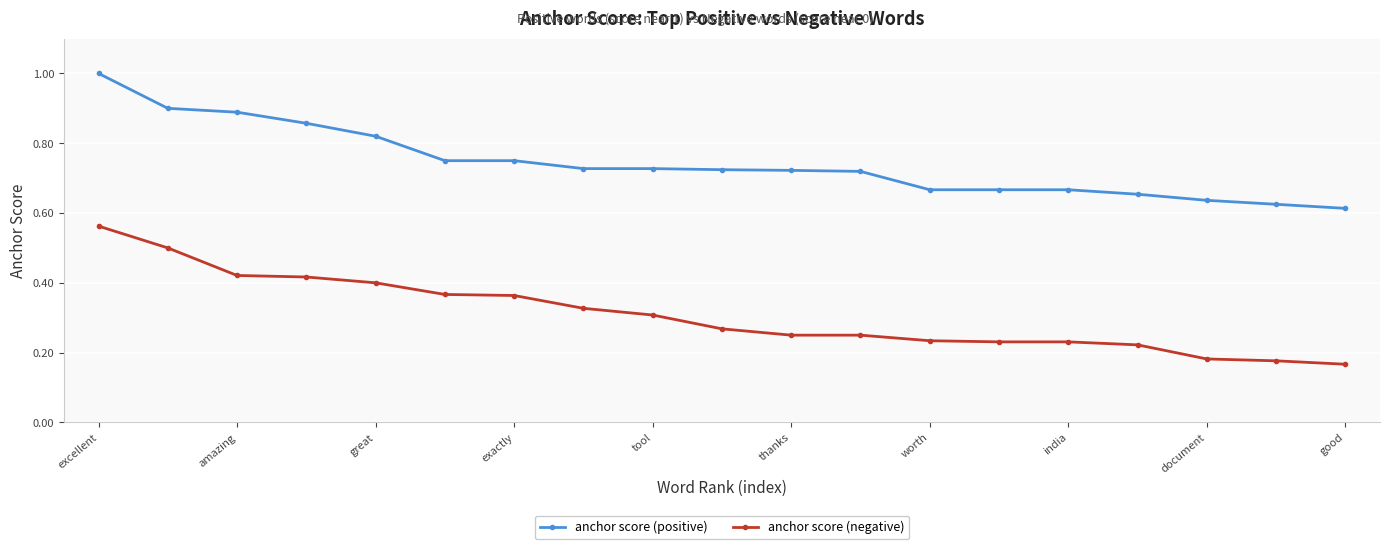

Which series has the widest spread of values?

anchor score (negative)